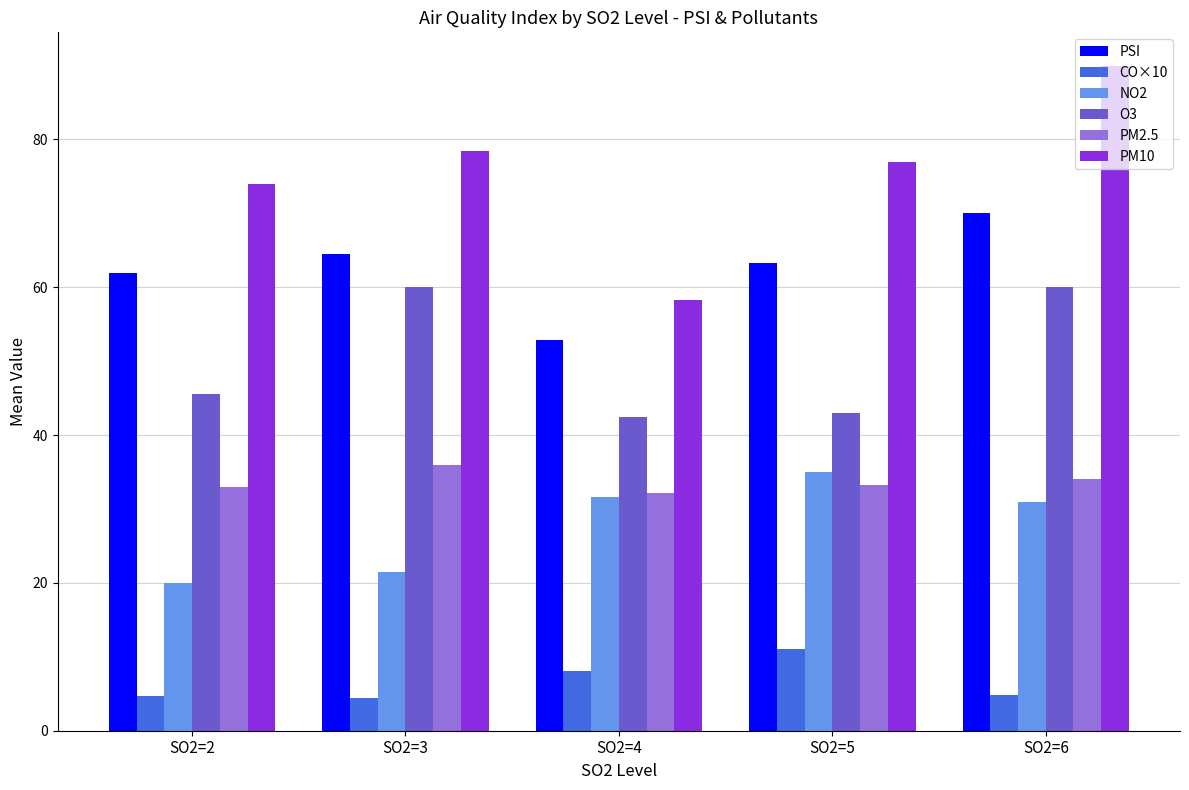

What is the total value across all series at SO2=3?

264.9